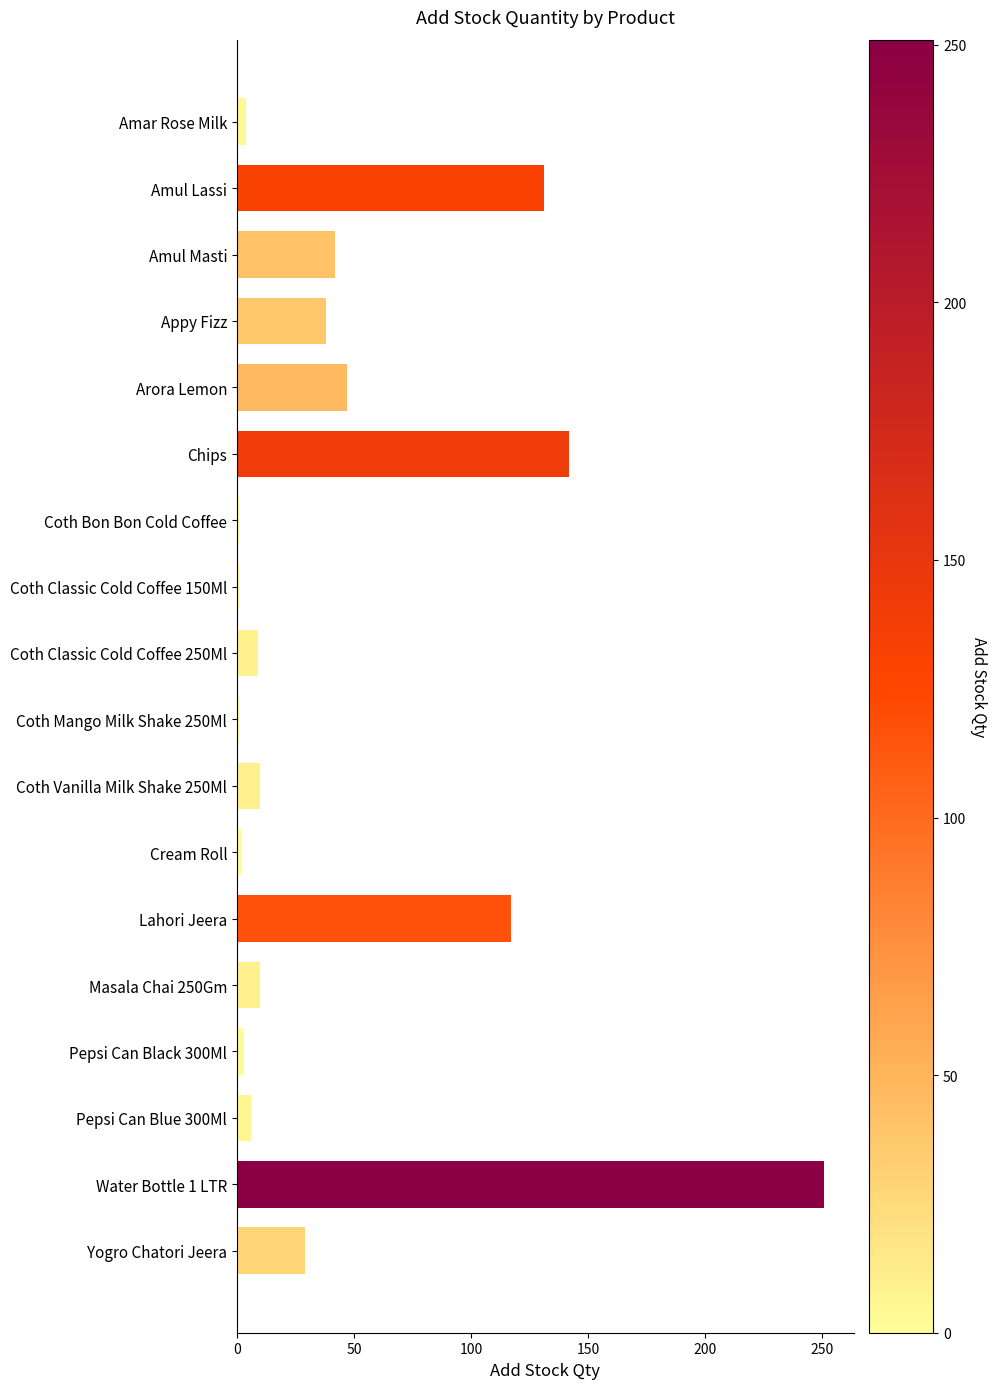

Between Pepsi Can Black 300Ml and Appy Fizz, which is larger?

Appy Fizz